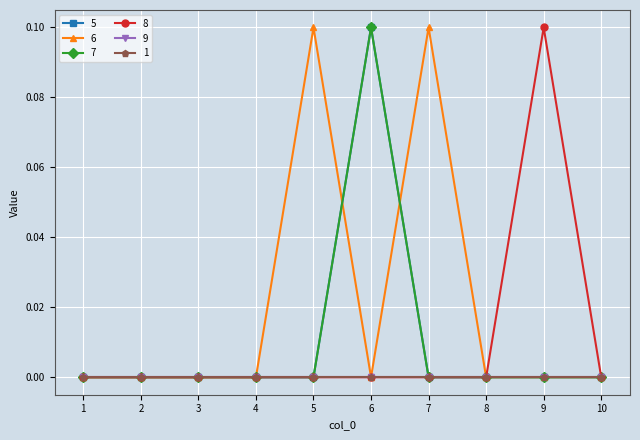

Where do 6 and 5 first cross each other?

5 and 6